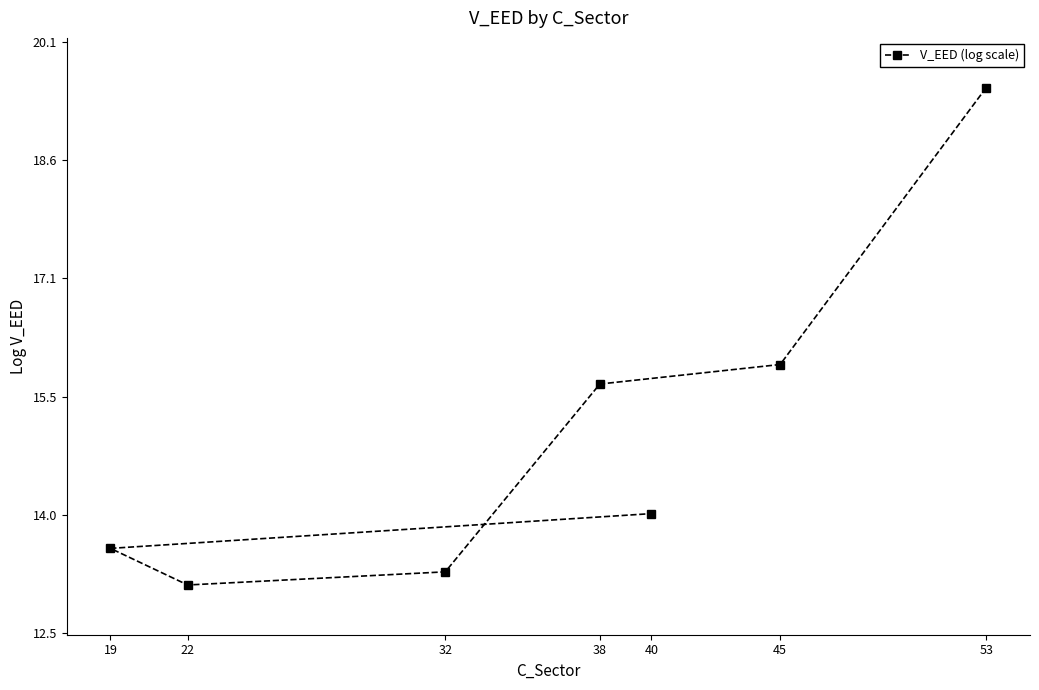

True or false: there are more than 0 points higher than both neighbors.

False